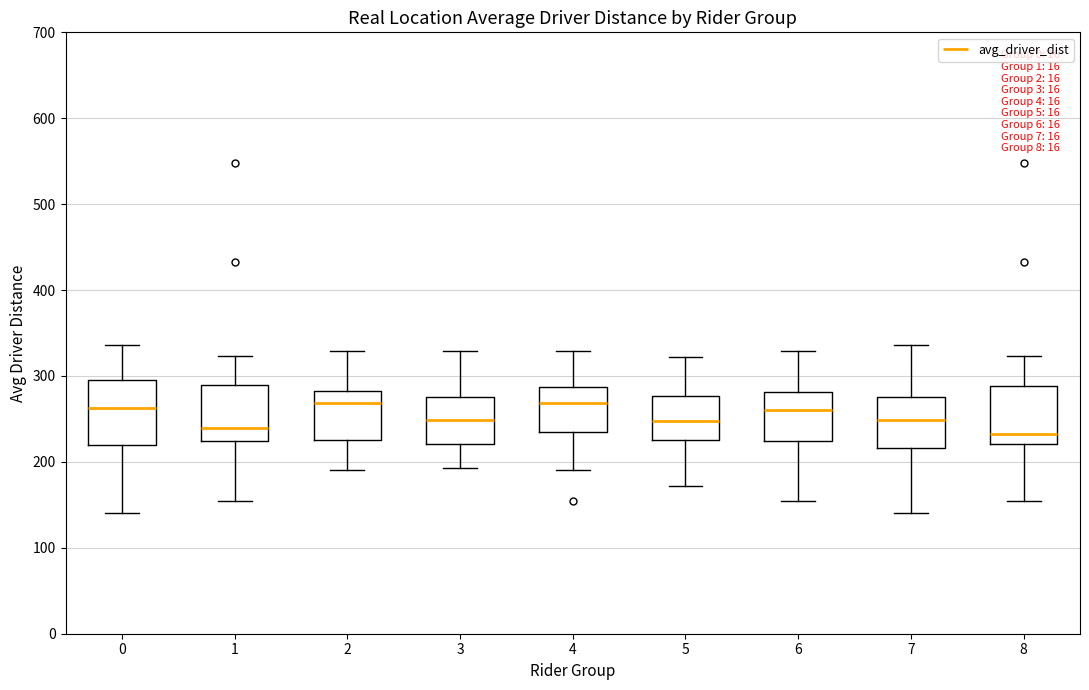

Reading left to right, transcribe this box plot: for each box, give where its median line is, the range the box spans, and where its two whiskers end, as read against the y-axis. The values are not printed on the chart, so give them approximately, as read against the axis.

0: median 260, box 220 to 290, whiskers 140 to 340
1: median 240, box 220 to 290, whiskers 150 to 320
2: median 270, box 230 to 280, whiskers 190 to 330
3: median 250, box 220 to 280, whiskers 190 to 330
4: median 270, box 230 to 290, whiskers 190 to 330
5: median 250, box 230 to 280, whiskers 170 to 320
6: median 260, box 220 to 280, whiskers 150 to 330
7: median 250, box 220 to 280, whiskers 140 to 340
8: median 230, box 220 to 290, whiskers 150 to 320